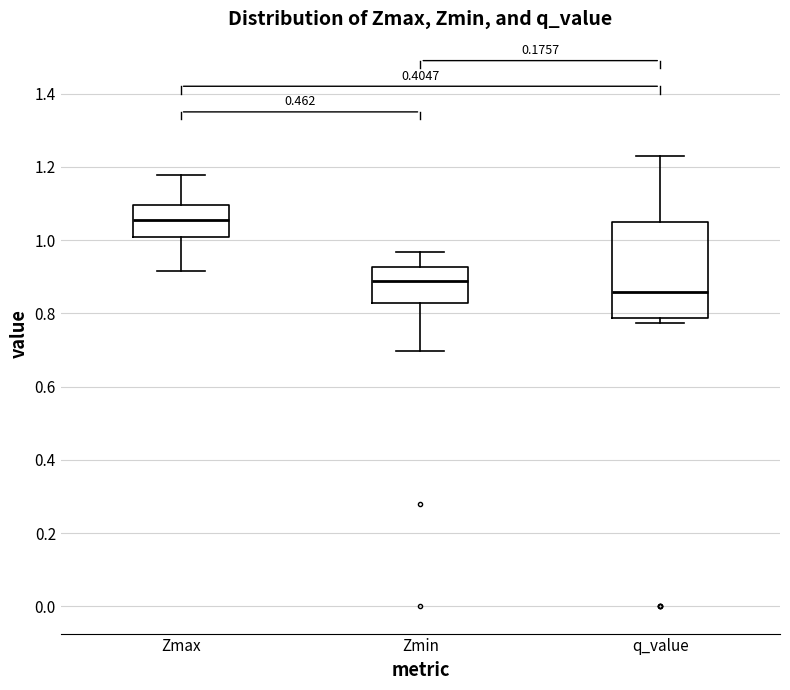

Where does the upper whisker of the box for Zmin end on the y-axis? The values are not printed on the chart, so give them approximately, as read against the axis.

0.96